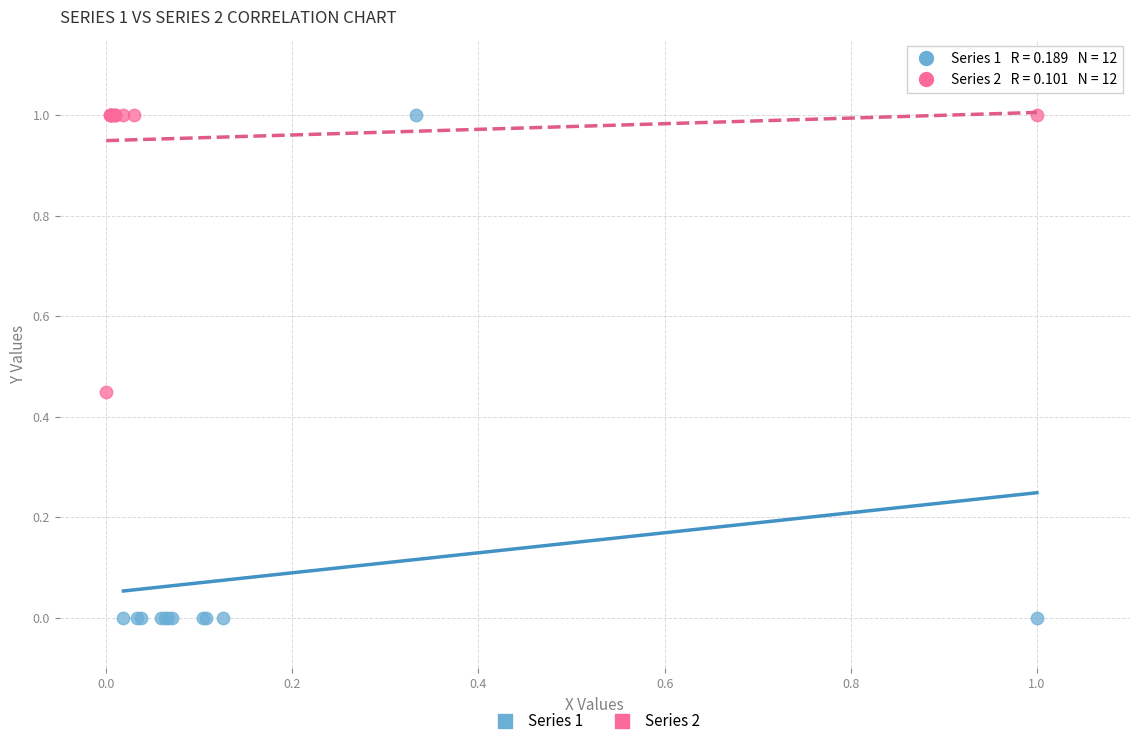

Which series contains the lowest Y value?

Series 1